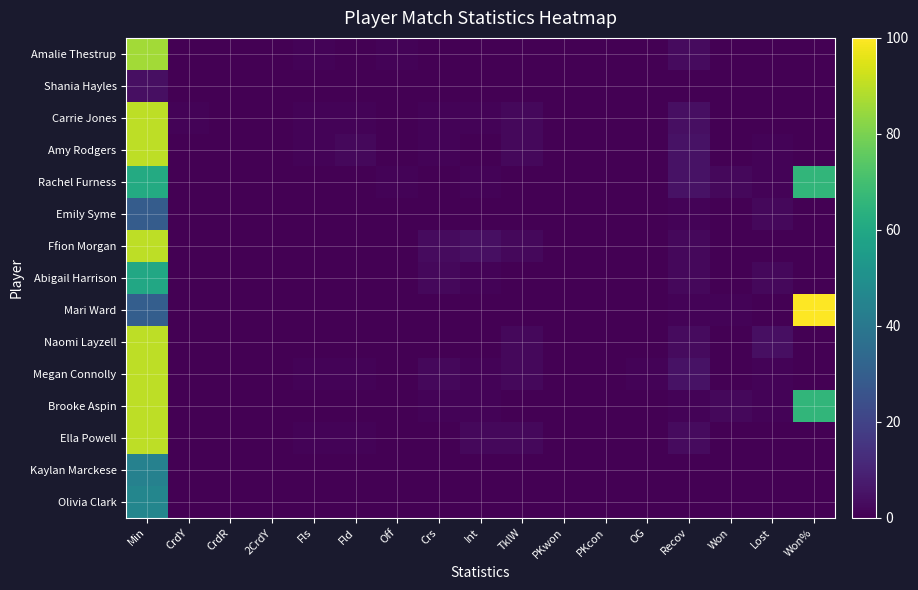

Reading right to left, transcribe all the data shown in this chart.

Amalie Thestrup: Won%=0	Lost=0	Won=0	Recov=3	OG=0	PKcon=0	PKwon=0	TklW=0	Int=0	Crs=0	Off=1	Fld=0	Fls=1	2CrdY=0	CrdR=0	CrdY=0	Min=86
Shania Hayles: Won%=0	Lost=0	Won=0	Recov=0	OG=0	PKcon=0	PKwon=0	TklW=0	Int=0	Crs=0	Off=0	Fld=0	Fls=0	2CrdY=0	CrdR=0	CrdY=0	Min=4
Carrie Jones: Won%=0	Lost=0	Won=0	Recov=4	OG=0	PKcon=0	PKwon=0	TklW=2	Int=1	Crs=1	Off=0	Fld=1	Fls=1	2CrdY=0	CrdR=0	CrdY=1	Min=90
Amy Rodgers: Won%=0	Lost=1	Won=0	Recov=5	OG=0	PKcon=0	PKwon=0	TklW=2	Int=0	Crs=1	Off=0	Fld=2	Fls=1	2CrdY=0	CrdR=0	CrdY=0	Min=90
Rachel Furness: Won%=66	Lost=1	Won=2	Recov=5	OG=0	PKcon=0	PKwon=0	TklW=0	Int=1	Crs=0	Off=1	Fld=0	Fls=0	2CrdY=0	CrdR=0	CrdY=0	Min=61
Emily Syme: Won%=0	Lost=2	Won=0	Recov=1	OG=0	PKcon=0	PKwon=0	TklW=0	Int=0	Crs=0	Off=0	Fld=0	Fls=0	2CrdY=0	CrdR=0	CrdY=0	Min=29
Ffion Morgan: Won%=0	Lost=0	Won=0	Recov=2	OG=0	PKcon=0	PKwon=0	TklW=2	Int=4	Crs=3	Off=0	Fld=0	Fls=0	2CrdY=0	CrdR=0	CrdY=0	Min=90
Abigail Harrison: Won%=0	Lost=2	Won=0	Recov=2	OG=0	PKcon=0	PKwon=0	TklW=0	Int=1	Crs=2	Off=0	Fld=0	Fls=0	2CrdY=0	CrdR=0	CrdY=0	Min=60
Mari Ward: Won%=100	Lost=0	Won=1	Recov=1	OG=0	PKcon=0	PKwon=0	TklW=0	Int=0	Crs=0	Off=0	Fld=0	Fls=0	2CrdY=0	CrdR=0	CrdY=0	Min=30
Naomi Layzell: Won%=0	Lost=4	Won=0	Recov=3	OG=0	PKcon=0	PKwon=0	TklW=2	Int=0	Crs=0	Off=0	Fld=0	Fls=0	2CrdY=0	CrdR=0	CrdY=0	Min=90
Megan Connolly: Won%=0	Lost=1	Won=0	Recov=5	OG=1	PKcon=0	PKwon=0	TklW=2	Int=1	Crs=2	Off=0	Fld=1	Fls=1	2CrdY=0	CrdR=0	CrdY=0	Min=90
Brooke Aspin: Won%=66	Lost=1	Won=2	Recov=1	OG=0	PKcon=0	PKwon=0	TklW=0	Int=1	Crs=1	Off=0	Fld=0	Fls=0	2CrdY=0	CrdR=0	CrdY=0	Min=90
Ella Powell: Won%=0	Lost=0	Won=0	Recov=3	OG=0	PKcon=0	PKwon=0	TklW=2	Int=2	Crs=0	Off=0	Fld=1	Fls=1	2CrdY=0	CrdR=0	CrdY=0	Min=90
Kaylan Marckese: Won%=0	Lost=0	Won=0	Recov=0	OG=0	PKcon=0	PKwon=0	TklW=0	Int=0	Crs=0	Off=0	Fld=0	Fls=0	2CrdY=0	CrdR=0	CrdY=0	Min=44
Olivia Clark: Won%=0	Lost=0	Won=0	Recov=0	OG=0	PKcon=0	PKwon=0	TklW=0	Int=0	Crs=0	Off=0	Fld=0	Fls=0	2CrdY=0	CrdR=0	CrdY=0	Min=46